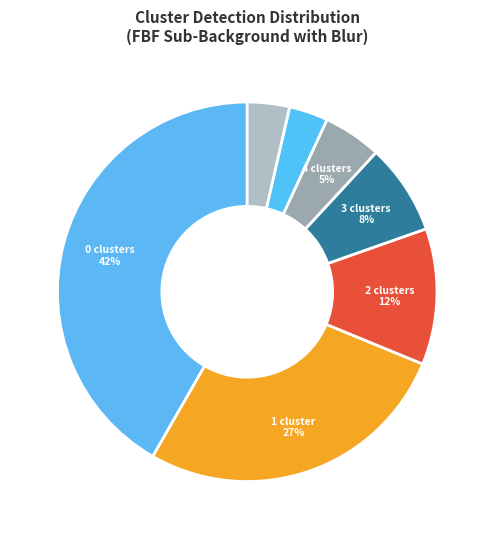

Count the number of slices in the pie.

7